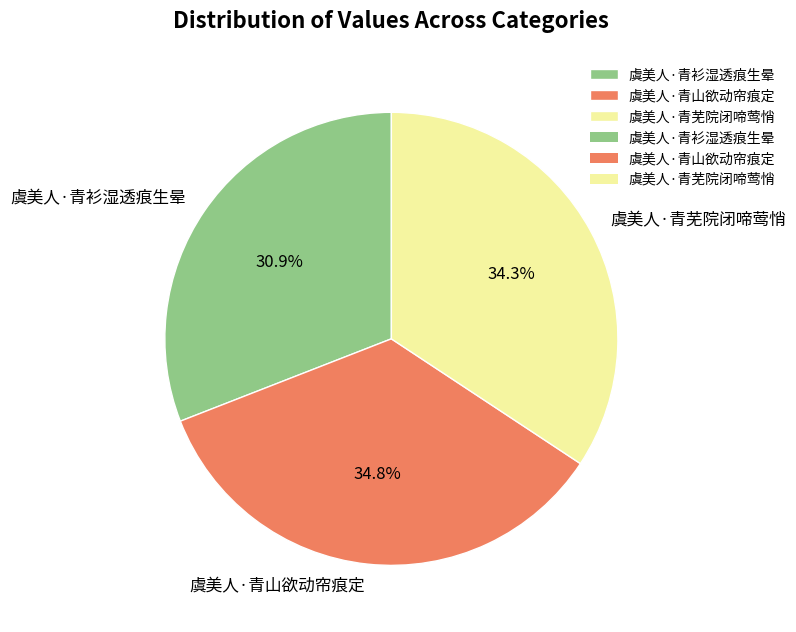

To the nearest percent, what is the combined percentage of 虞美人·青山欲动帘痕定 and 虞美人·青衫湿透痕生晕?

66%